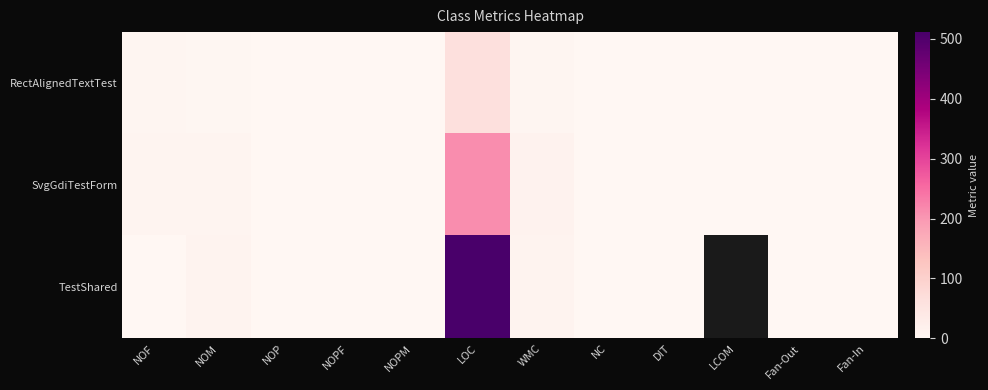

How many data points does each series have?

12